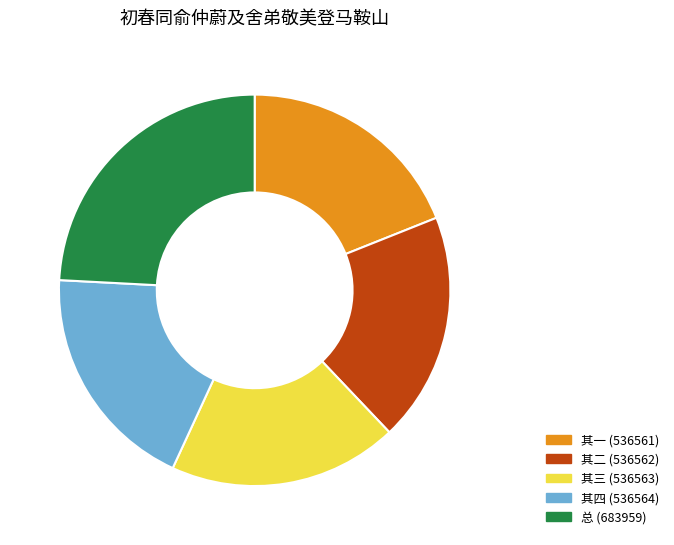

Is it true that 其二 (536562) is 11% of the pie?

False